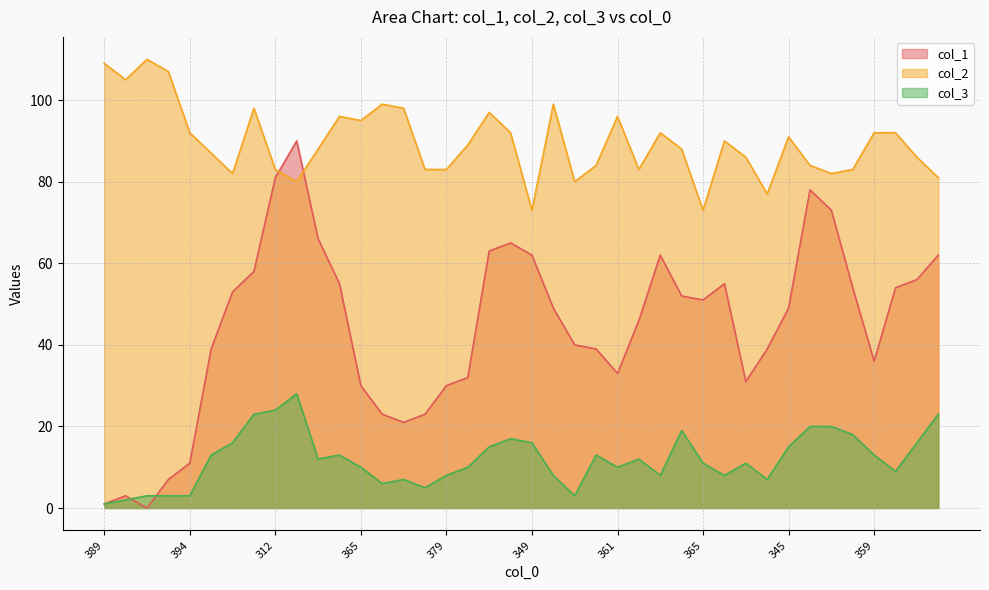

The value of col_2 at 342 is 86. True or false?

True